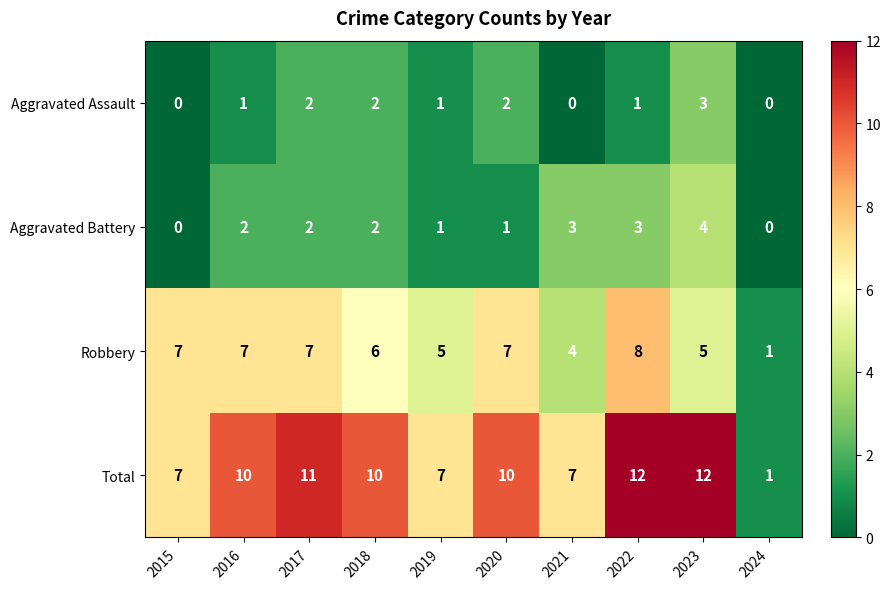

Where is Robbery nearest to the value 4?

2021